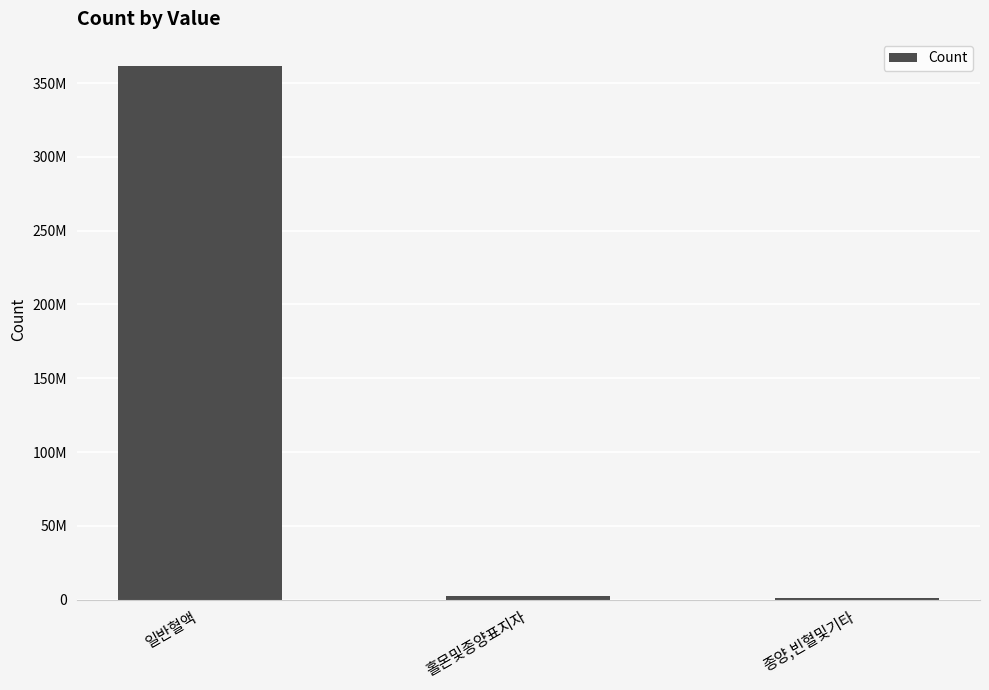

List the labels in order of value, smallest first.

종양,빈혈및기타, 홀몬및종양표지자, 일반혈액